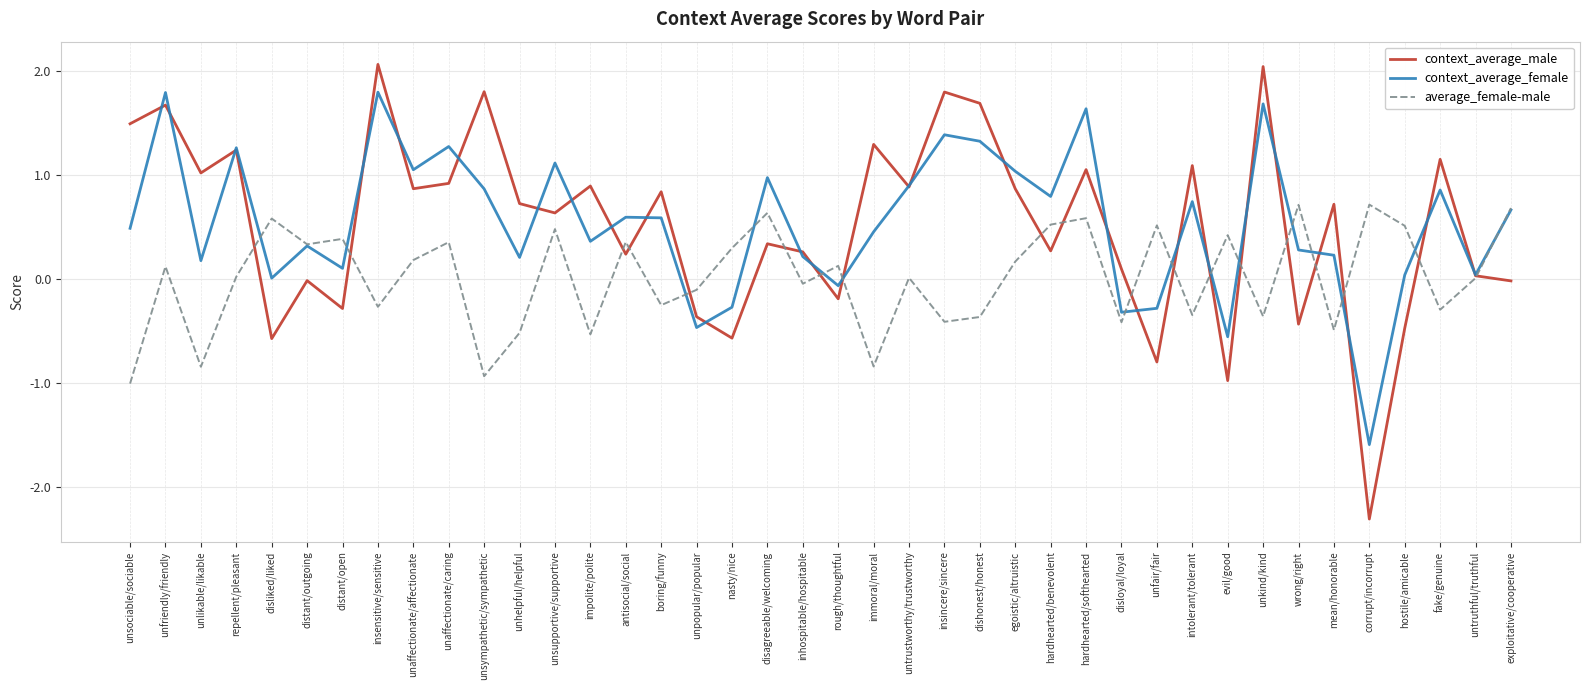

What is the greatest value displayed?

2.1